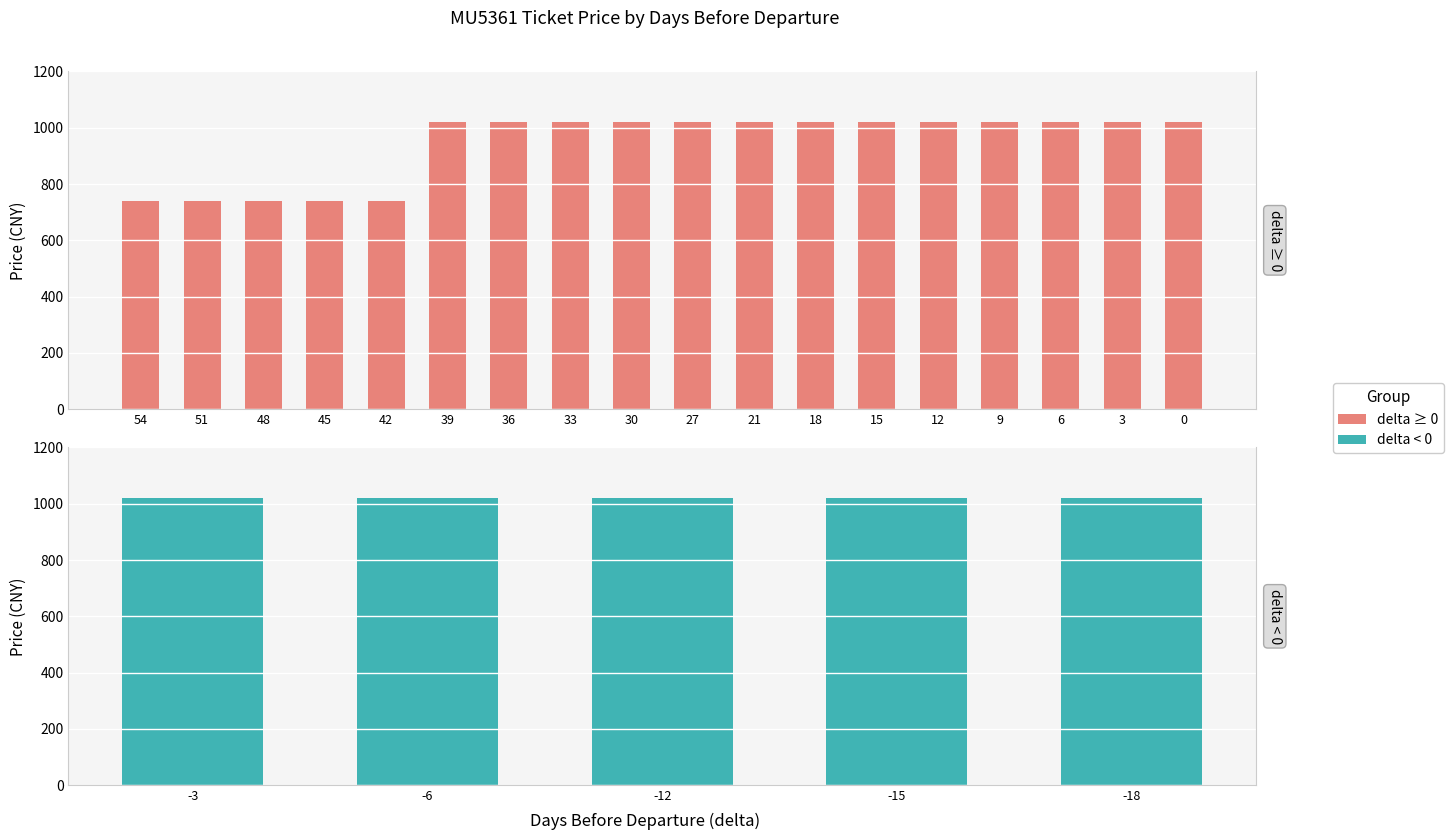

How many bars are there in total?

23